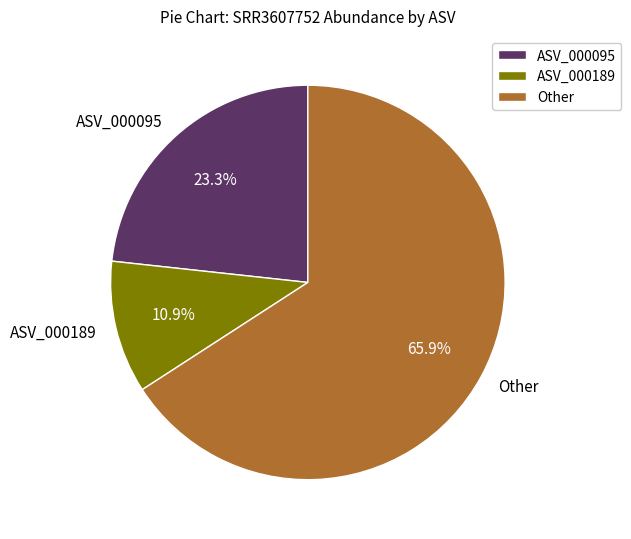

Which slice is the largest?

Other